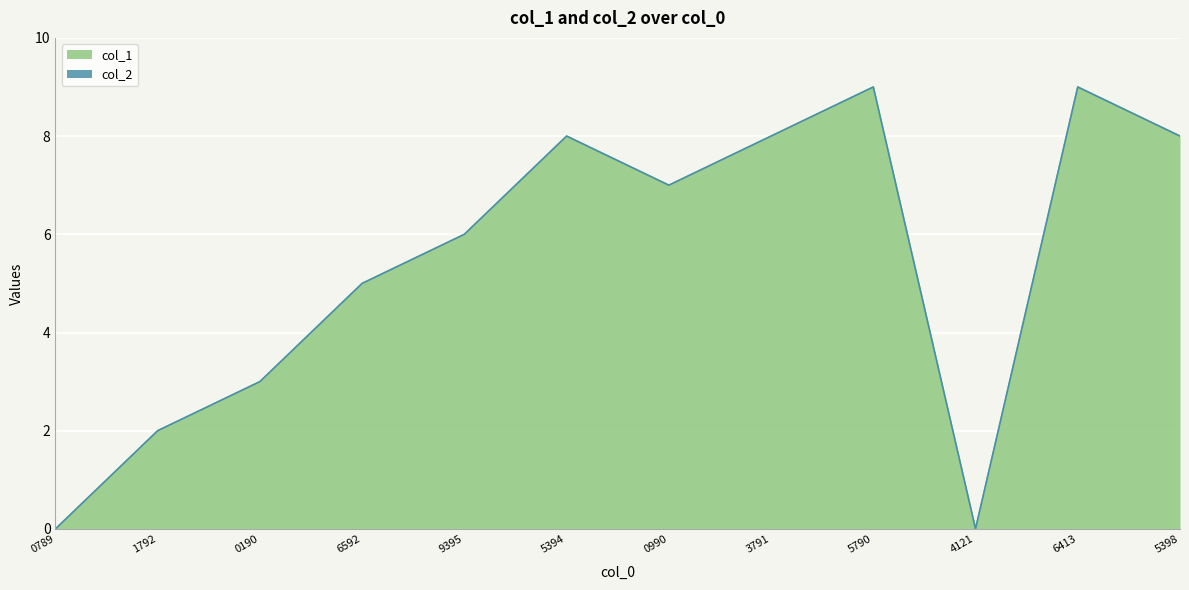

Count the number of values greater than 7.

5